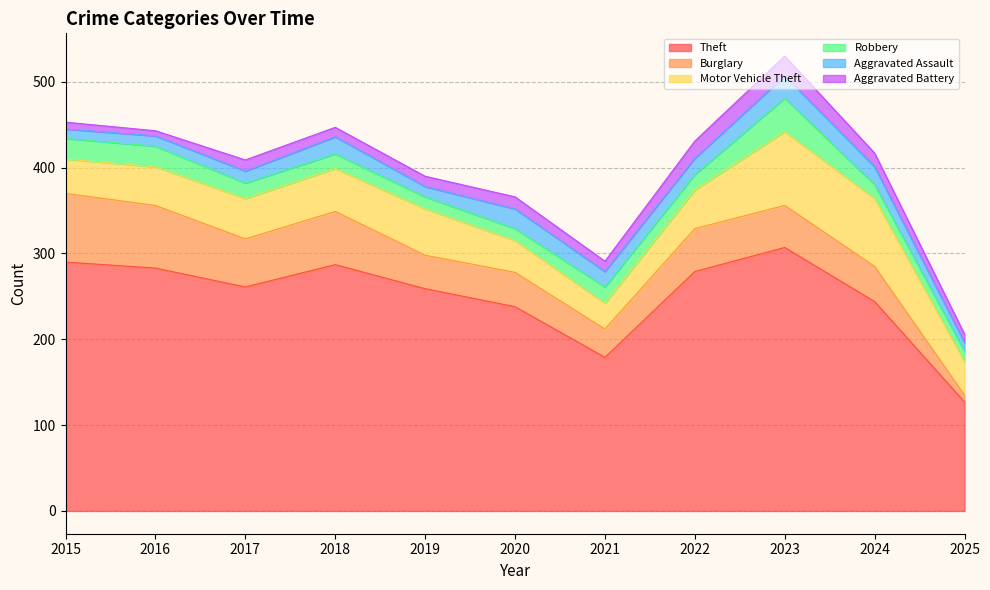

At which category does Aggravated Assault reach its first local peak?

2018